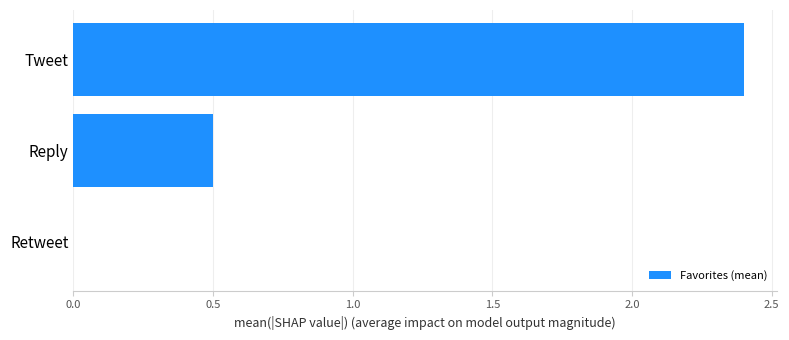

True or false: the data shows 2.4 at Tweet.

True